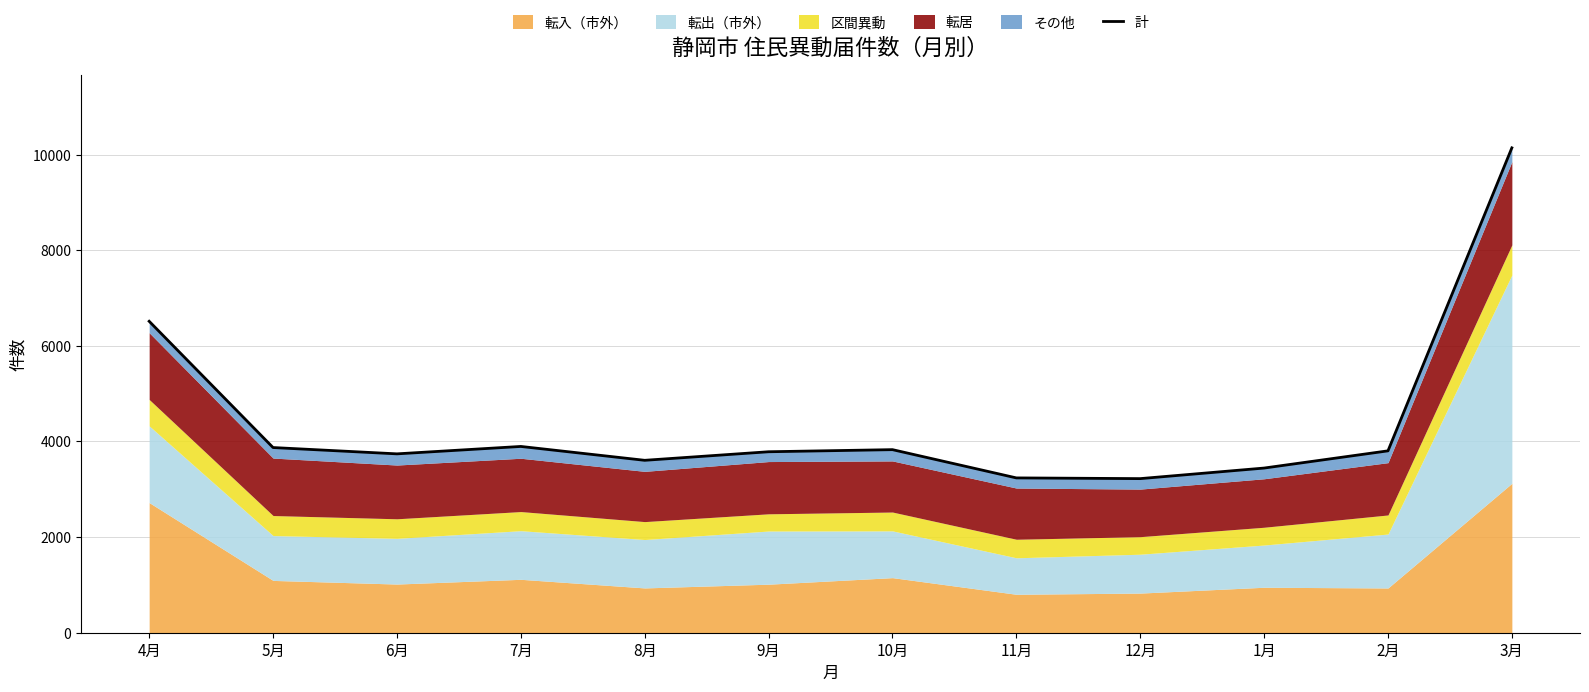

Reading left to right, list all the values displayed in this chart.

6514	3873	3741	3896	3606	3785	3829	3238	3223	3444	3804	10141